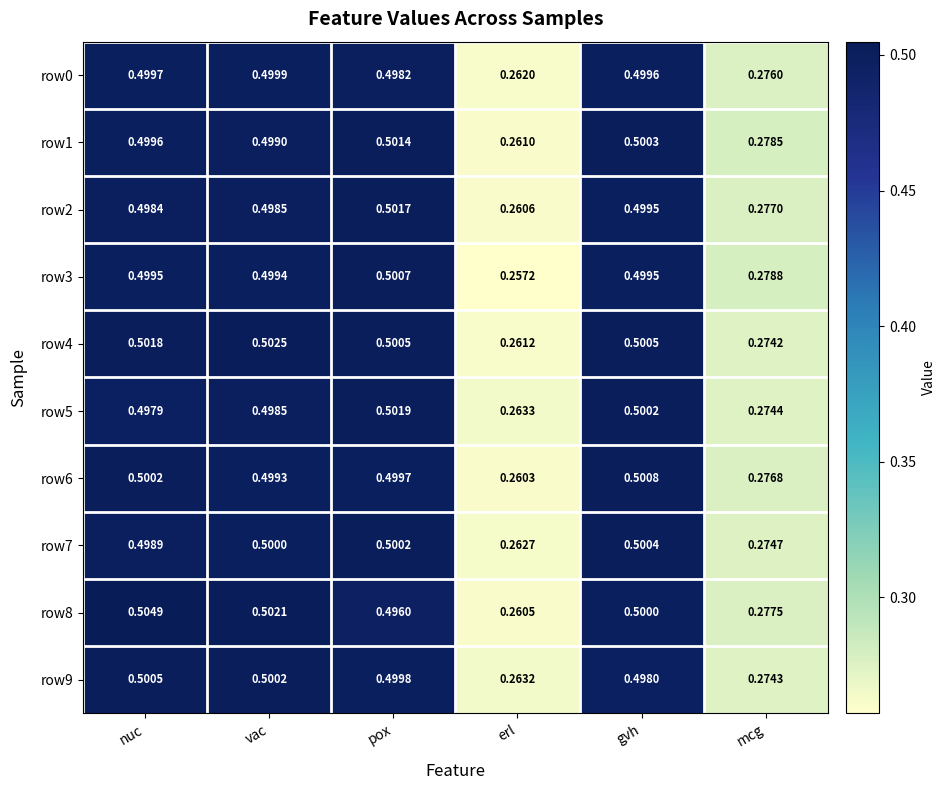

At which label does row1 reach its minimum?

erl